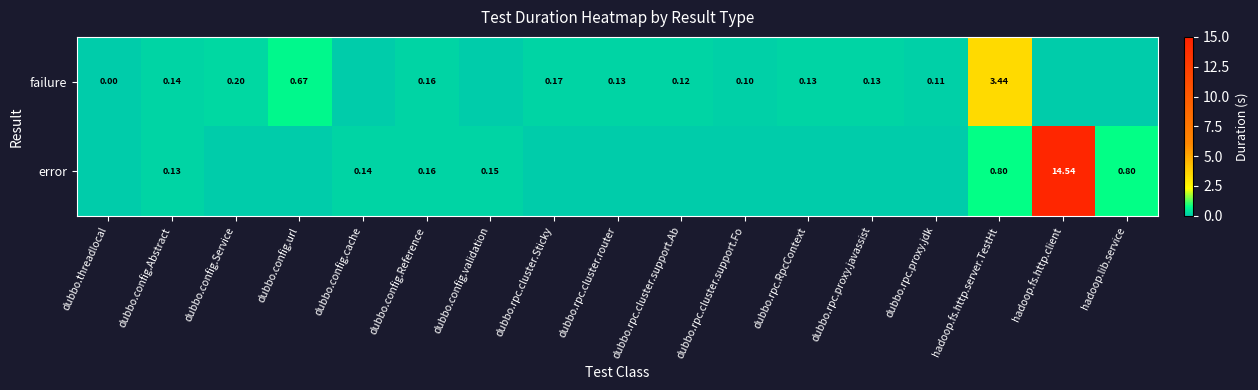

Which has a higher value, hadoop.fs.http.server.TestHt or dubbo.rpc.cluster.support.Fo?

hadoop.fs.http.server.TestHt